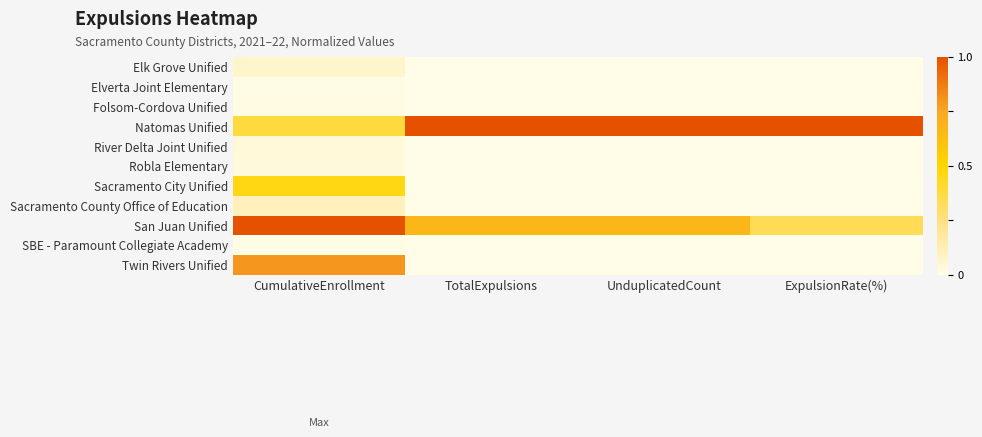

Which series has the largest total across all categories?

Natomas Unified